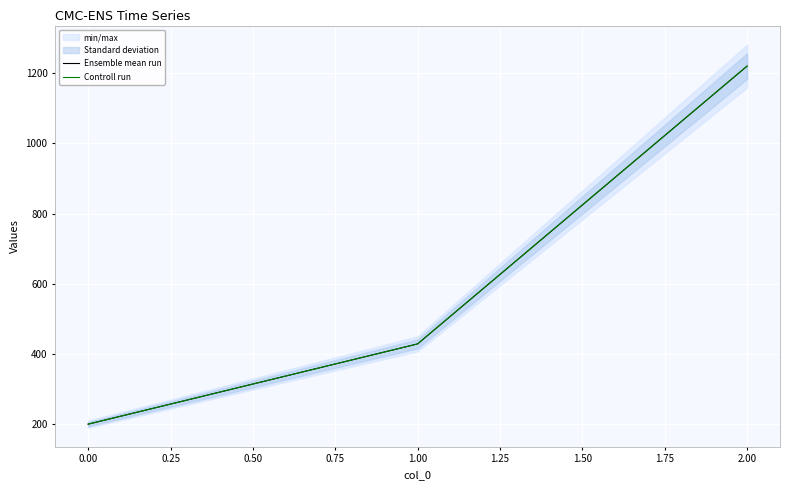

How many data points in Controll run are above 428?

2